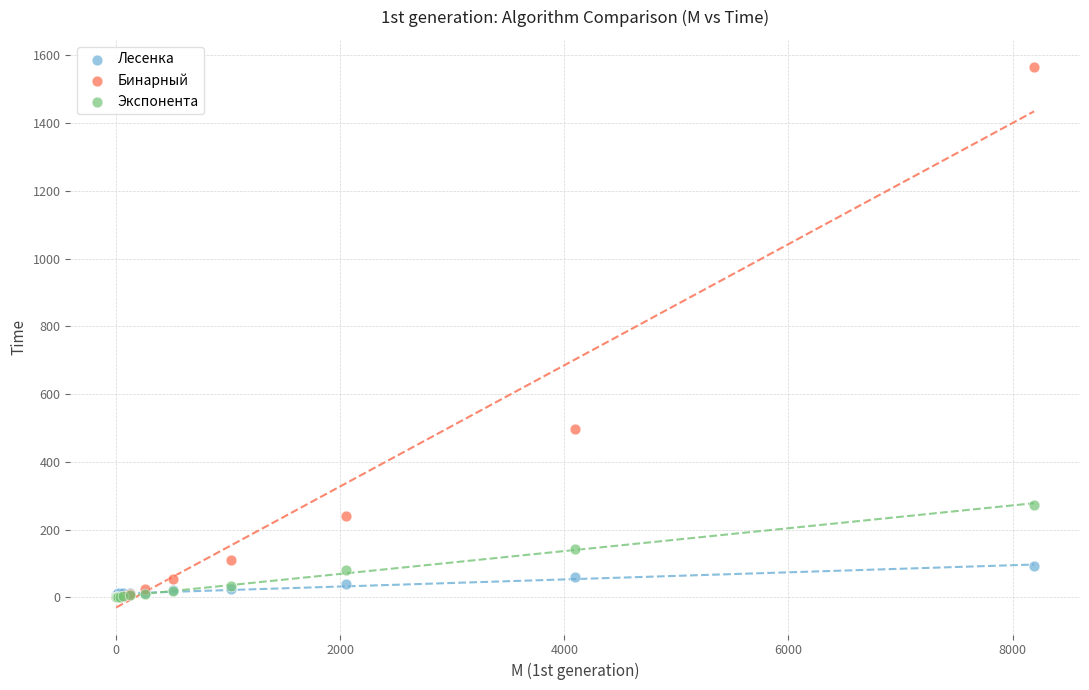

Which series has the widest spread of Y values?

Бинарный